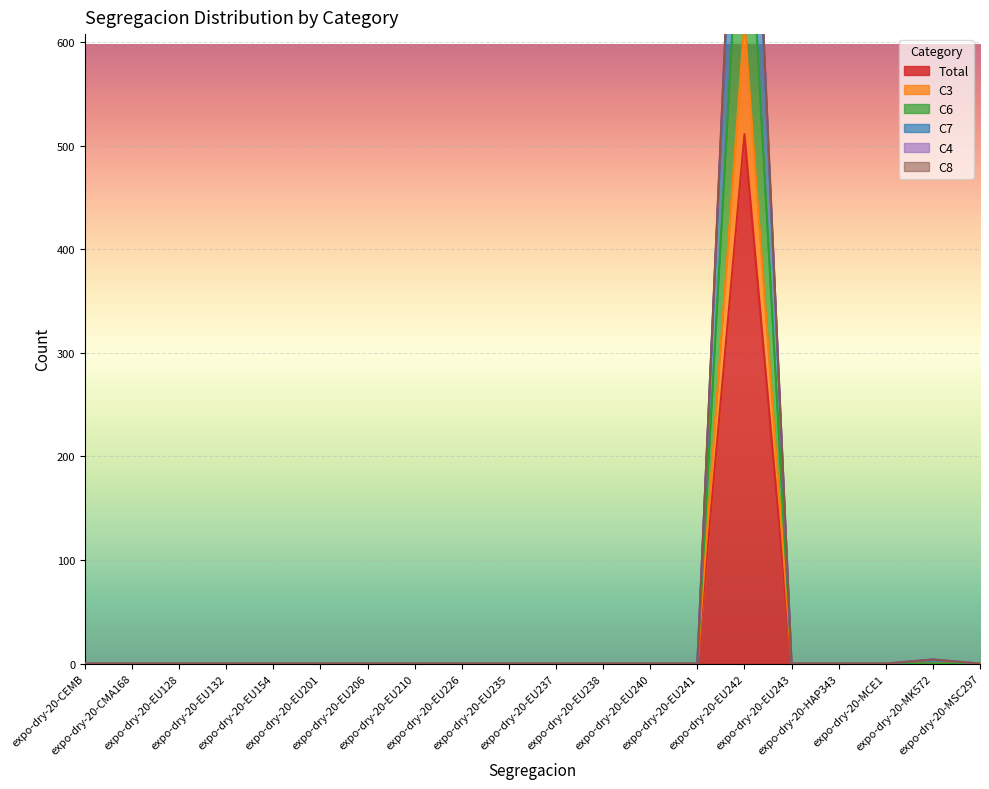

Which label corresponds to the smallest value in the chart?

expo-dry-20-CEMB